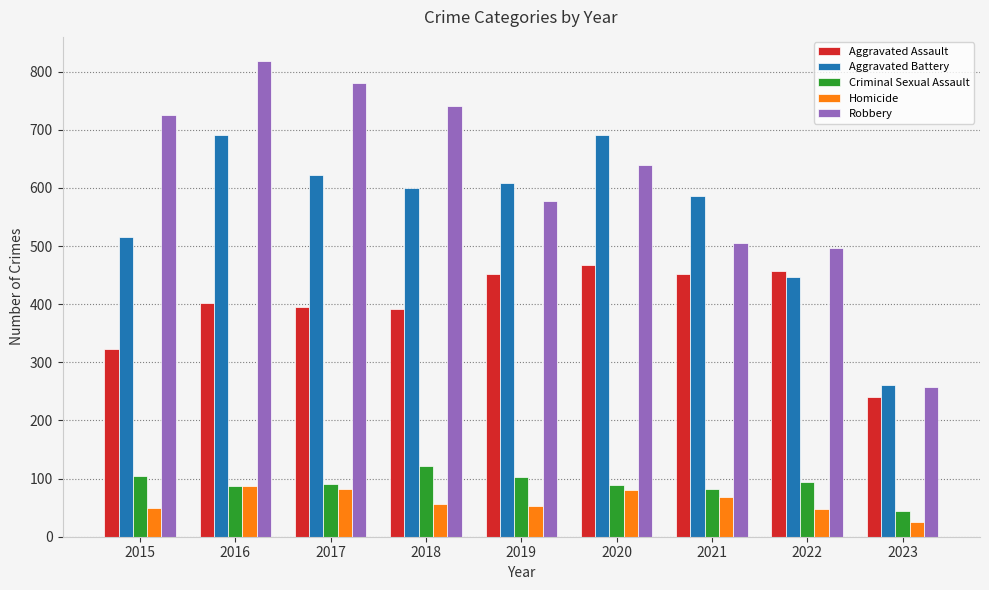

What is the minimum value shown in the chart?

26